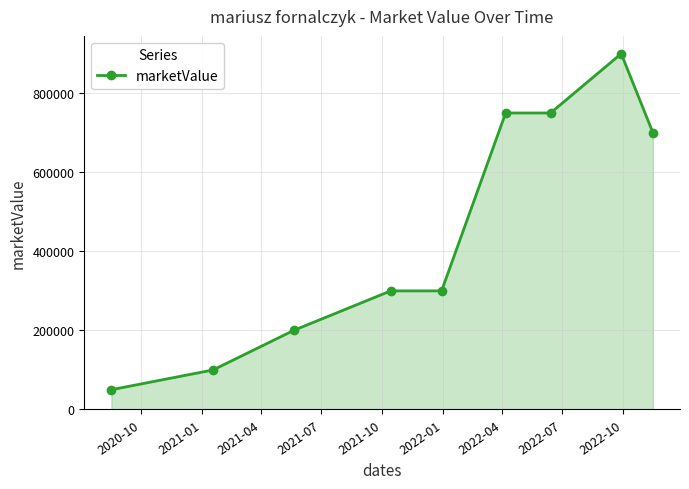

Reading left to right, transcribe all the data shown in this chart.

50000	100000	200000	300000	300000	750000	750000	900000	700000